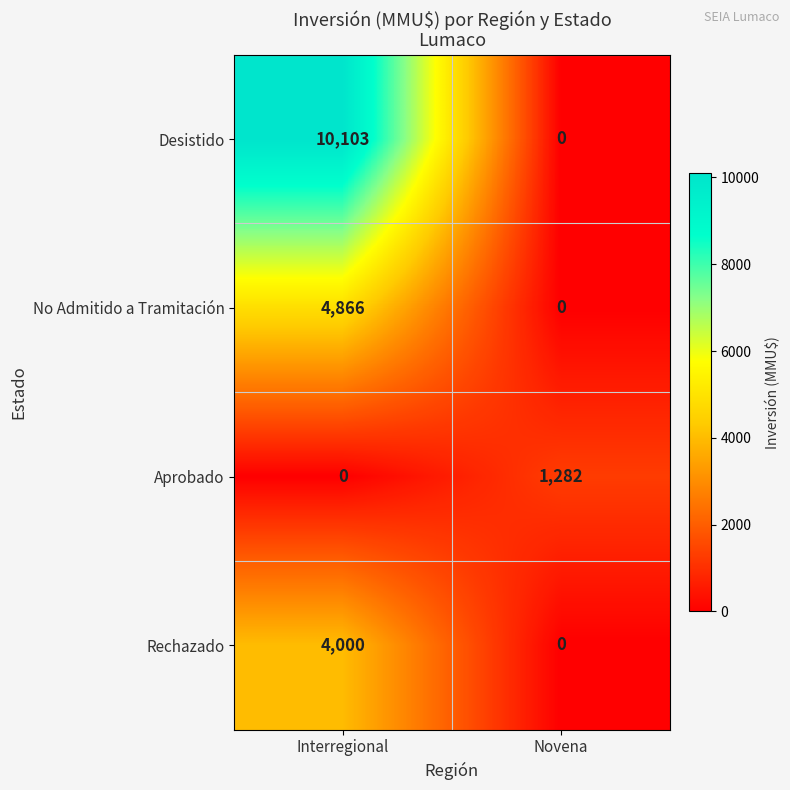

The Aprobado series shows -877 at Interregional. True or false?

False